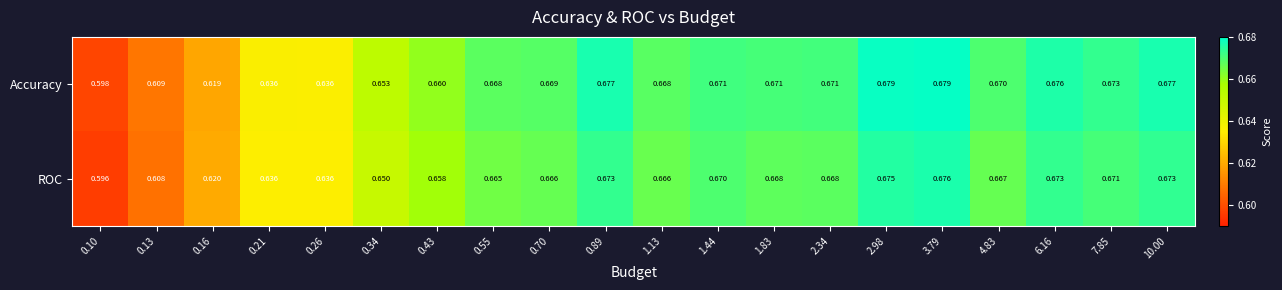

List the series in order of their peak value, lowest first.

ROC, Accuracy